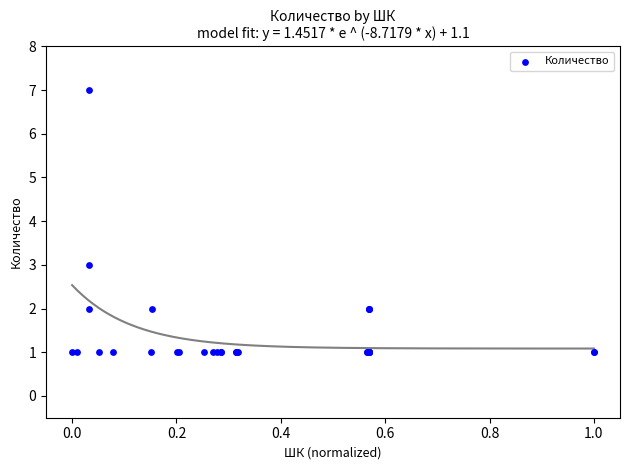

What Y value in the scatter plot is closest to 4?

3